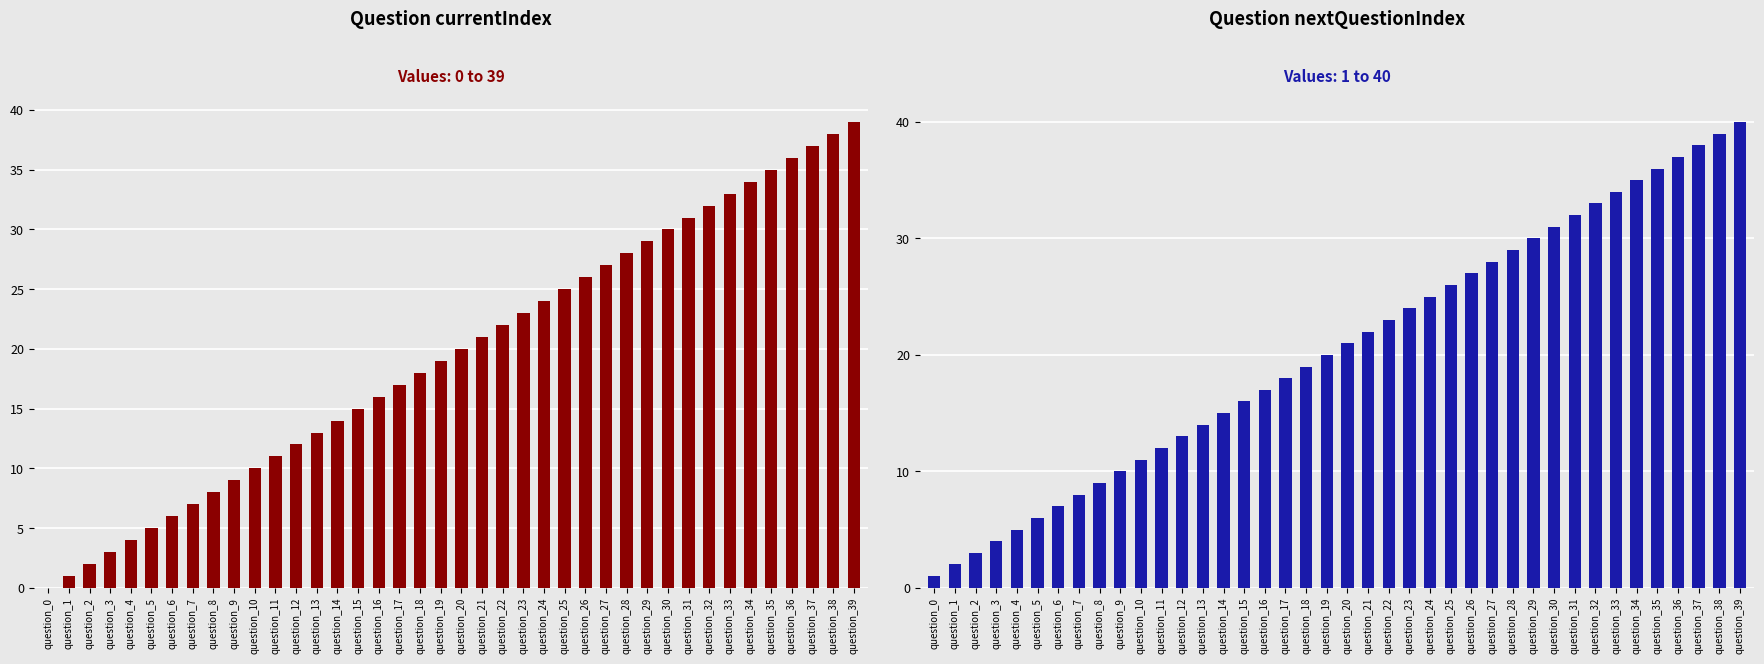

How many data points in nextQuestionIndex are less than 21?

20